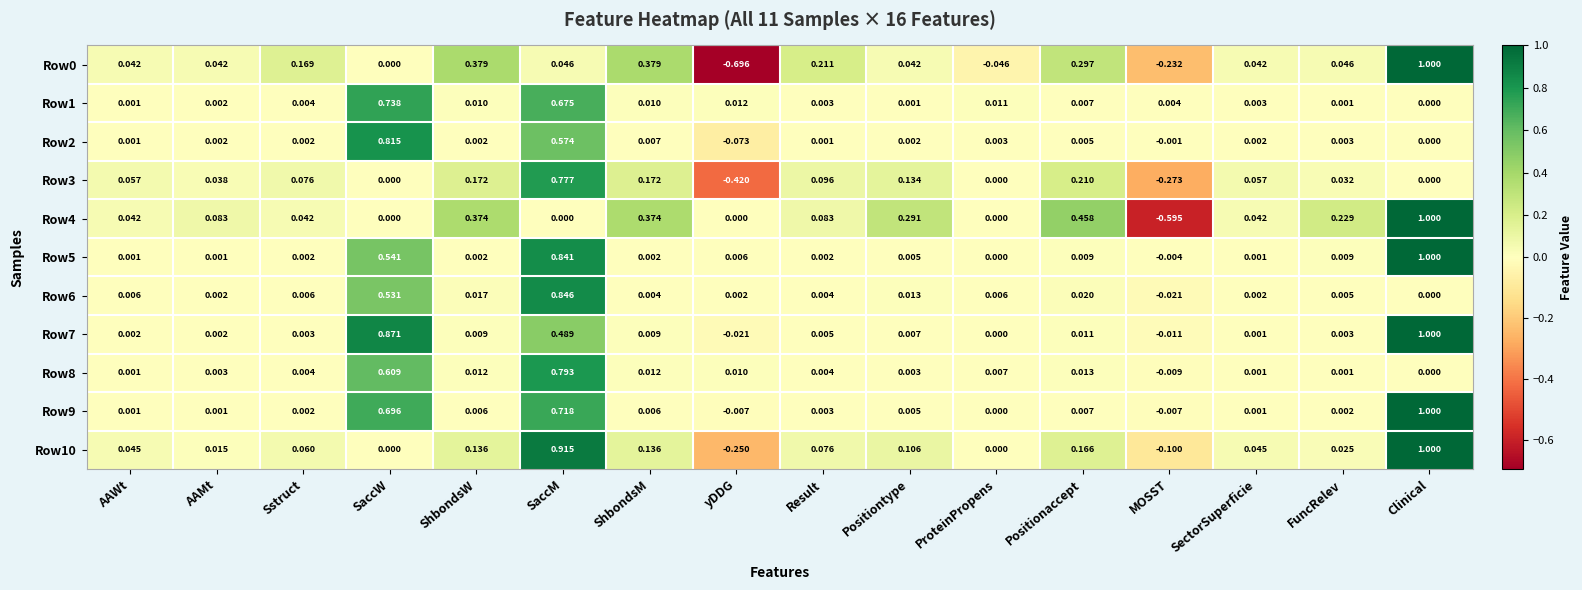

At which category does the chart reach its minimum across all series?

yDDG